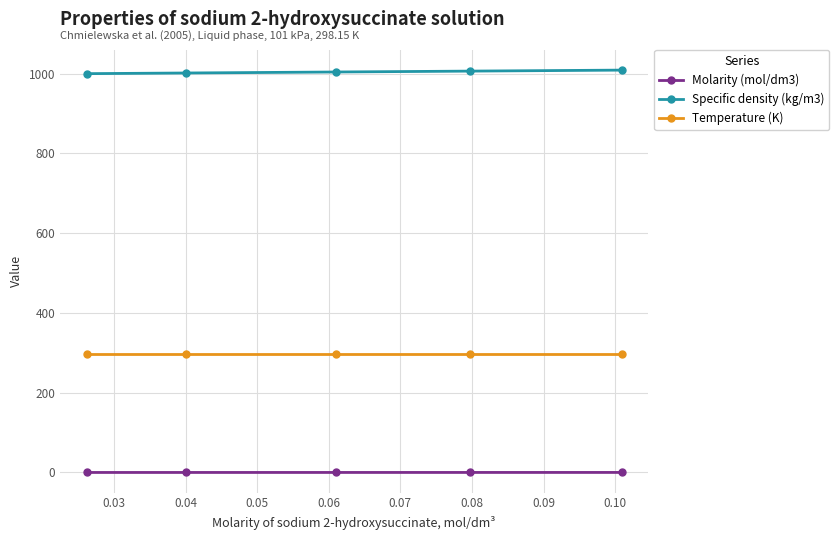

Rank the series by their maximum value, from highest to lowest.

Specific density (kg/m3), Temperature (K), Molarity (mol/dm3)